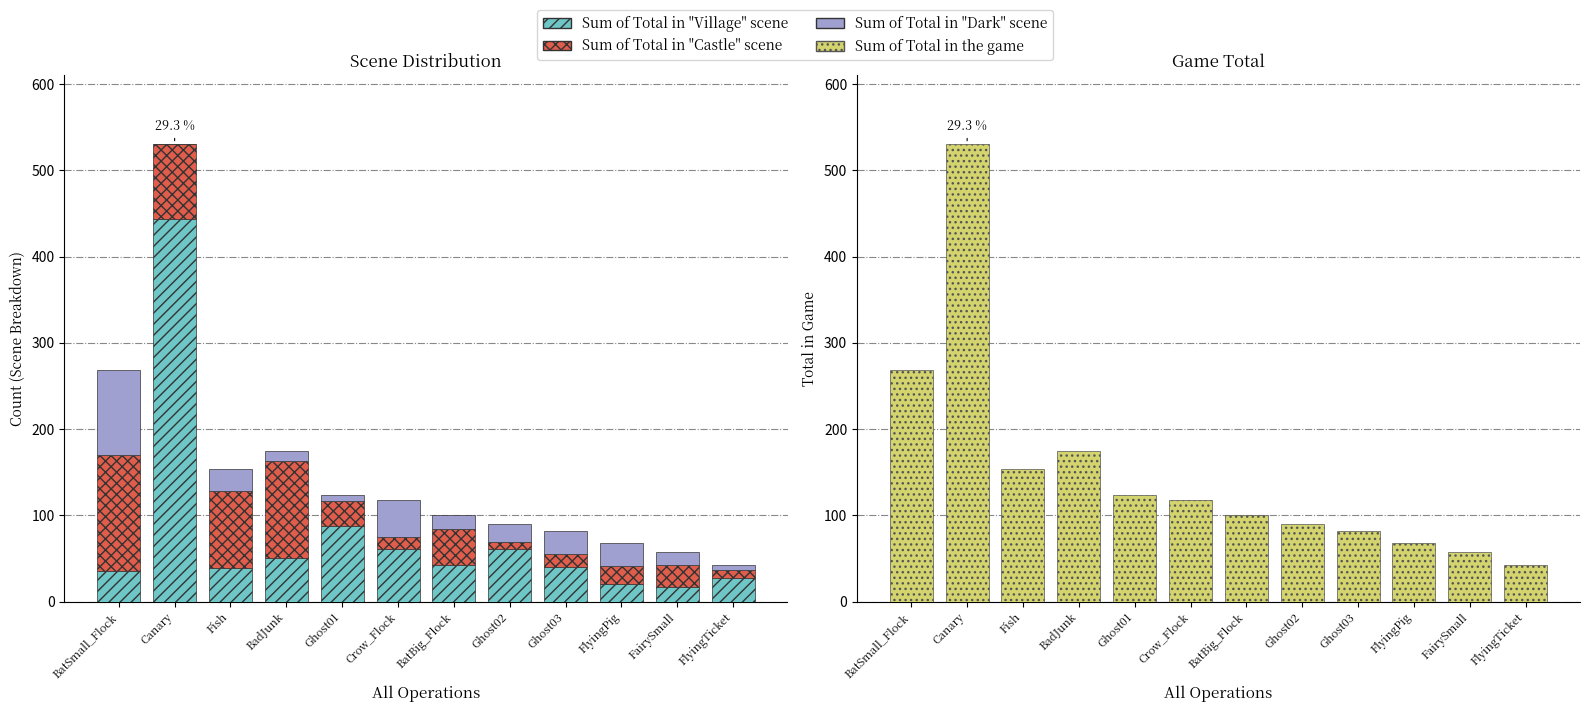

Reading left to right, transcribe all the data shown in this chart.

Sum of Total in "Village" scene: BatSmall_Flock=35	Canary=443	Fish=39	BadJunk=50	Ghost01=88	Crow_Flock=61	BatBig_Flock=42	Ghost02=61	Ghost03=40	FlyingPig=21	FairySmall=17	FlyingTicket=27
Sum of Total in "Castle" scene: BatSmall_Flock=135	Canary=88	Fish=89	BadJunk=113	Ghost01=29	Crow_Flock=14	BatBig_Flock=42	Ghost02=8	Ghost03=15	FlyingPig=20	FairySmall=26	FlyingTicket=10
Sum of Total in "Dark" scene: BatSmall_Flock=99	Canary=0	Fish=26	BadJunk=12	Ghost01=7	Crow_Flock=43	BatBig_Flock=17	Ghost02=21	Ghost03=27	FlyingPig=27	FairySmall=14	FlyingTicket=5
Sum of Total in the game: BatSmall_Flock=269	Canary=531	Fish=154	BadJunk=175	Ghost01=124	Crow_Flock=118	BatBig_Flock=101	Ghost02=90	Ghost03=82	FlyingPig=68	FairySmall=57	FlyingTicket=42